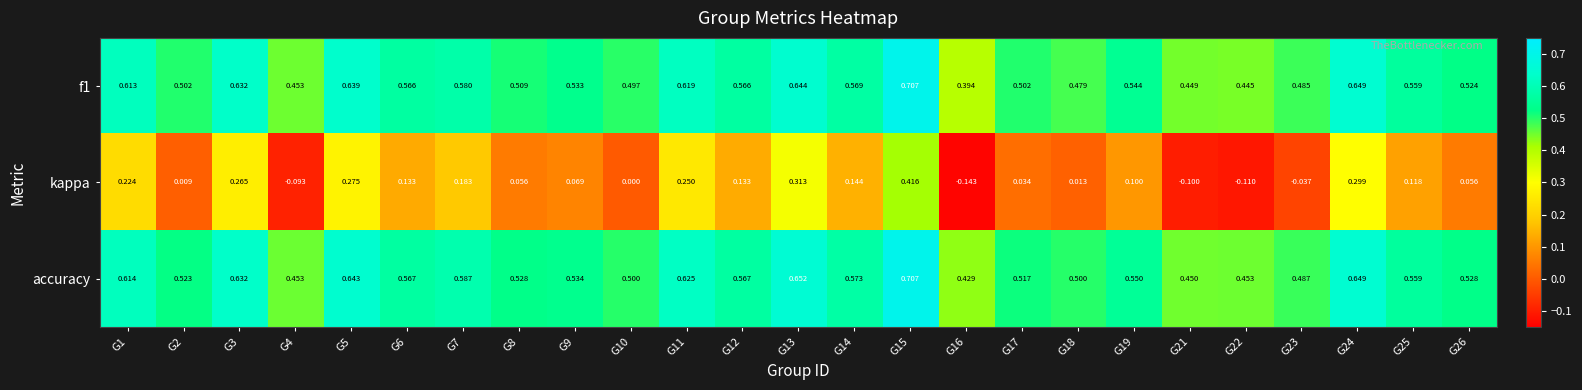

At how many categories does at least one series exceed 0?

25